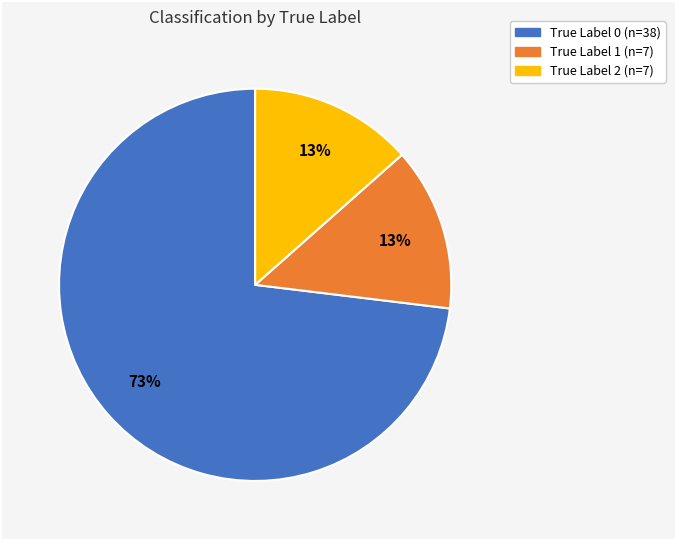

Does any single category account for the majority?

Yes